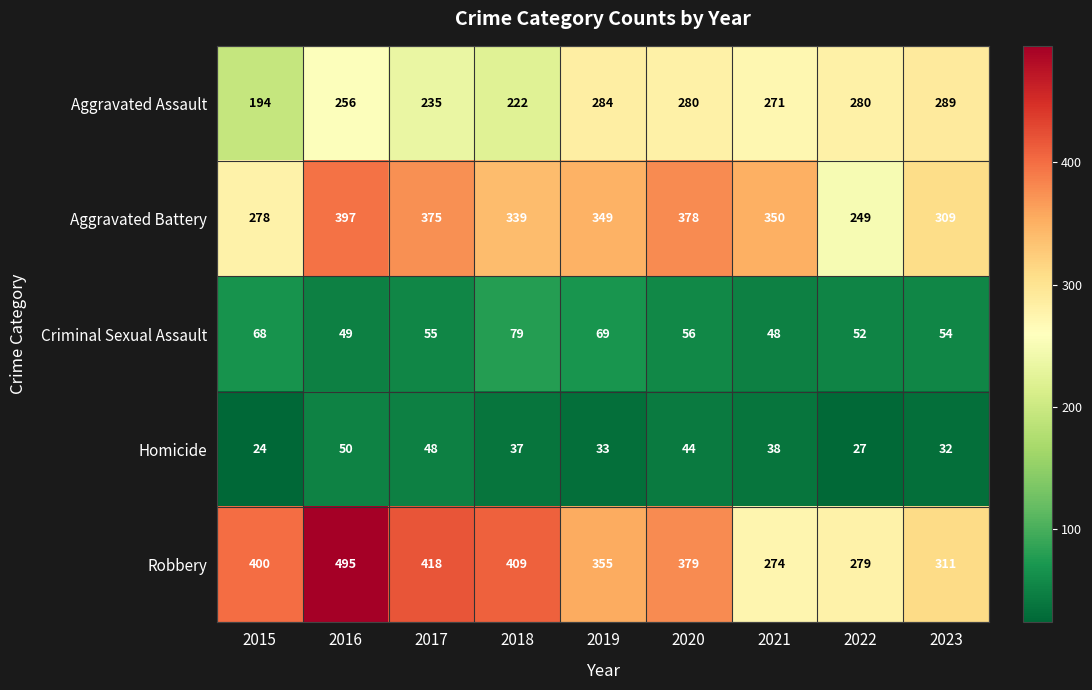

What is the difference between the highest and lowest values at 2022?

253